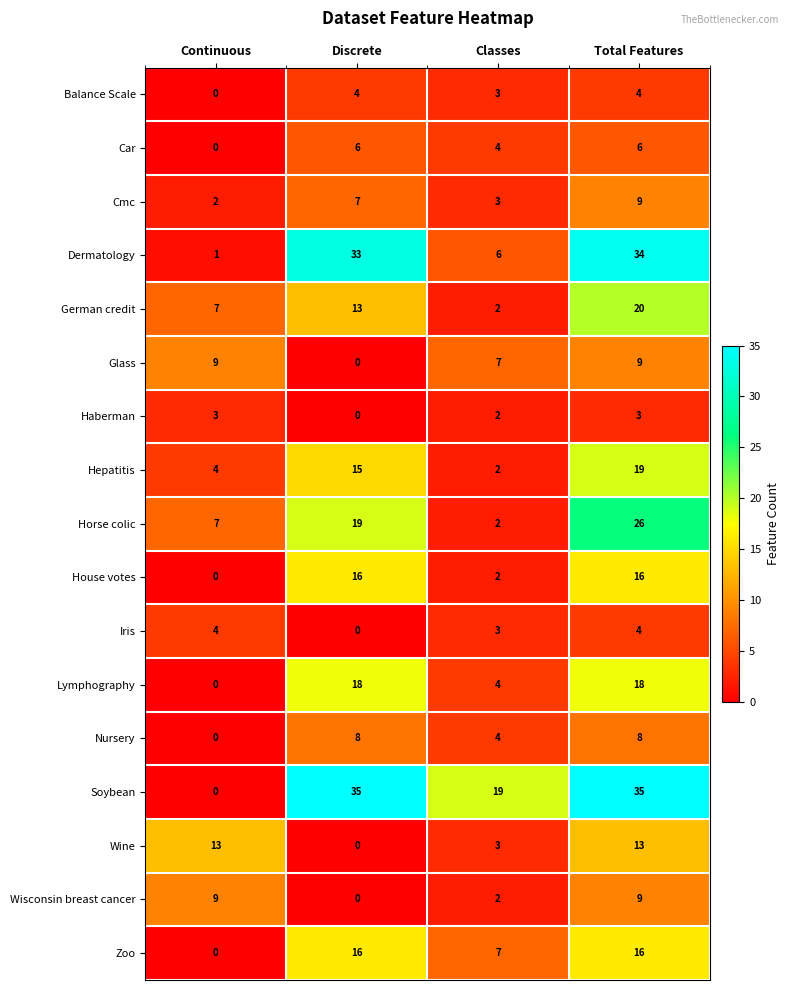

At which label does Dermatology reach its peak?

Total Features